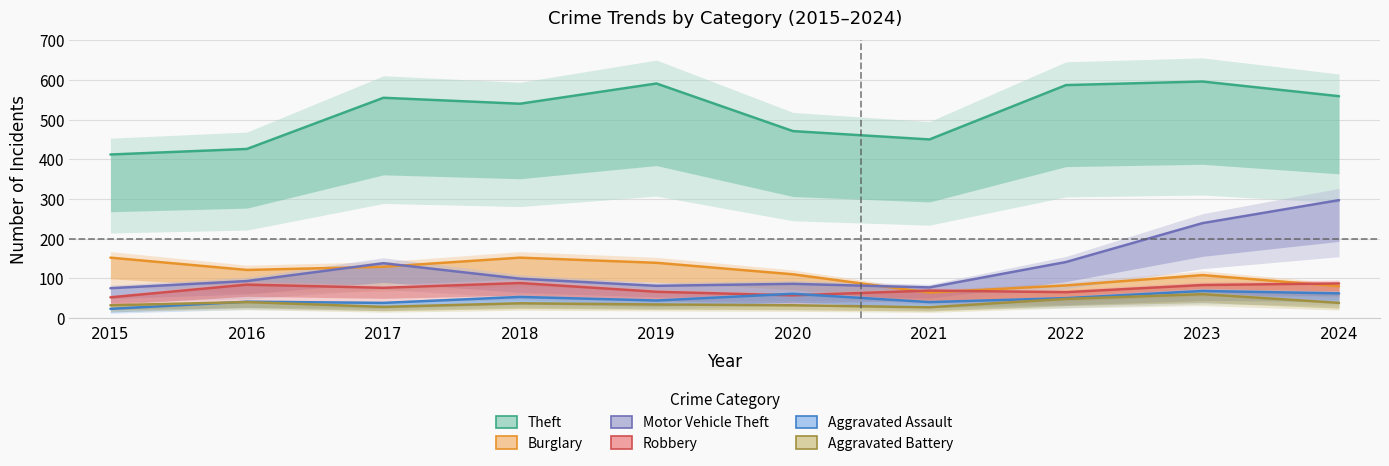

What are all the series names shown in the legend?

Theft, Burglary, Motor Vehicle Theft, Robbery, Aggravated Assault, Aggravated Battery